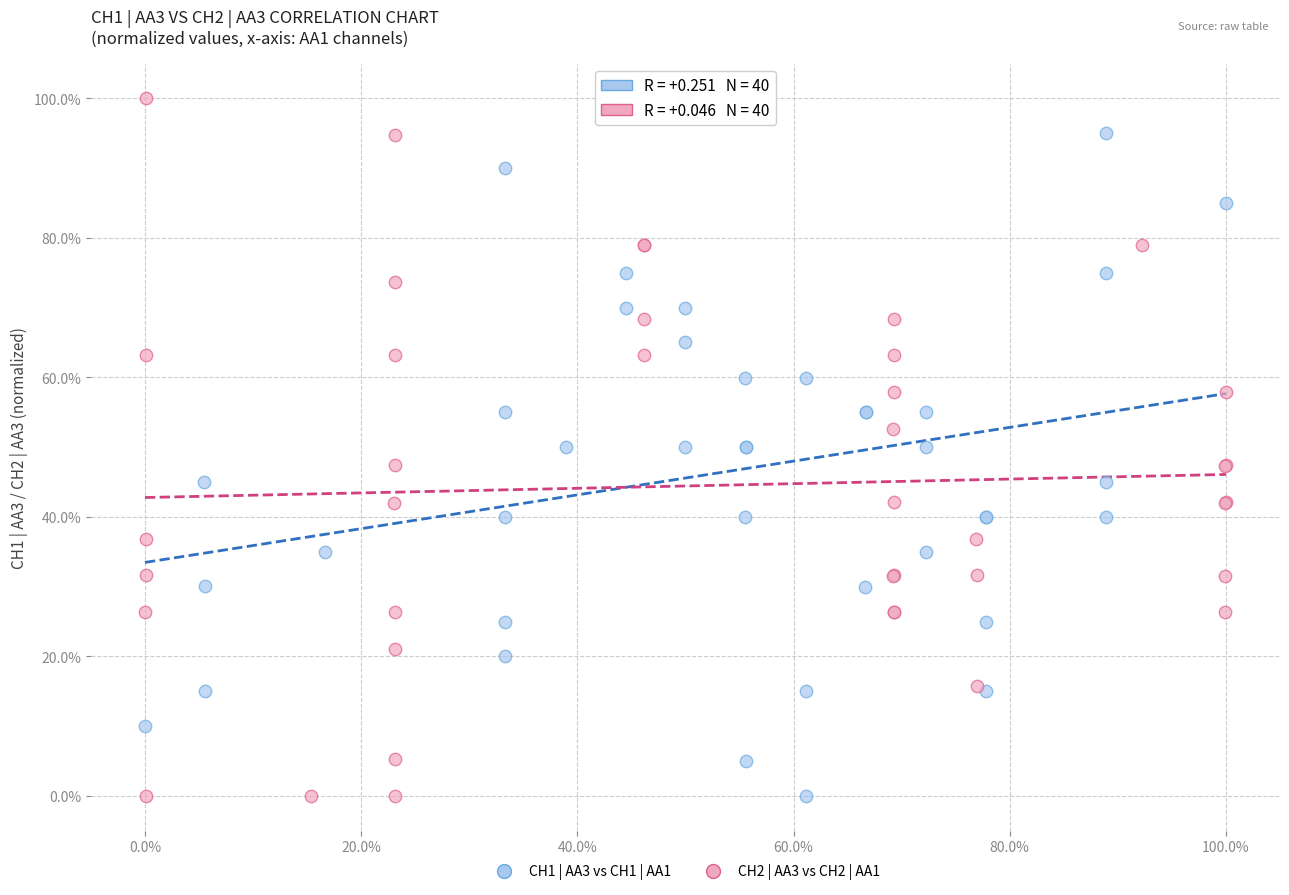

What are all the series names shown in the legend?

CH1 | AA3 vs CH1 | AA1, CH2 | AA3 vs CH2 | AA1